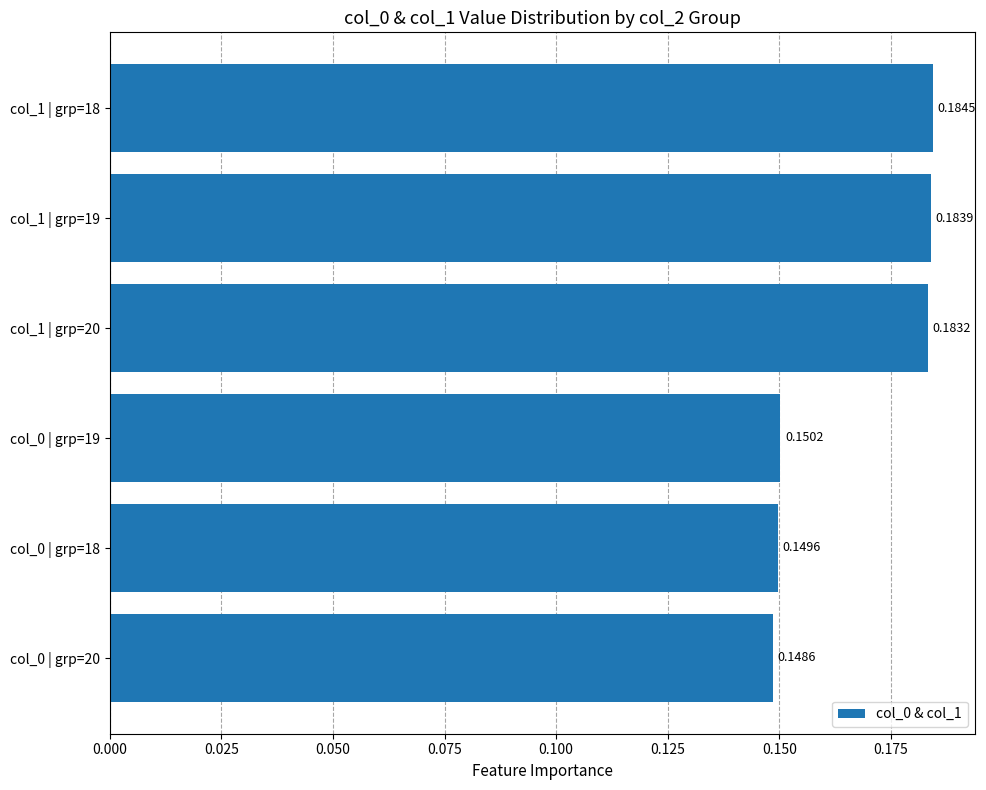

What is the sum of all values?

1.0